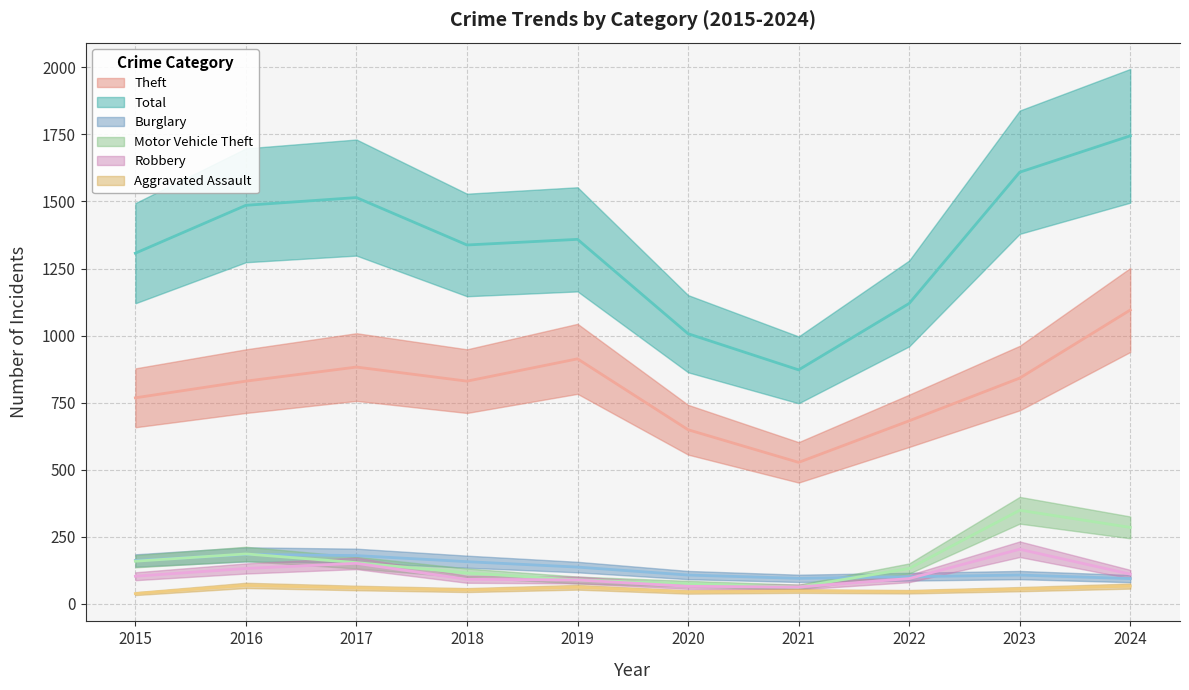

What is the value of the Aggravated Assault point at the 10th from the left?

66.5